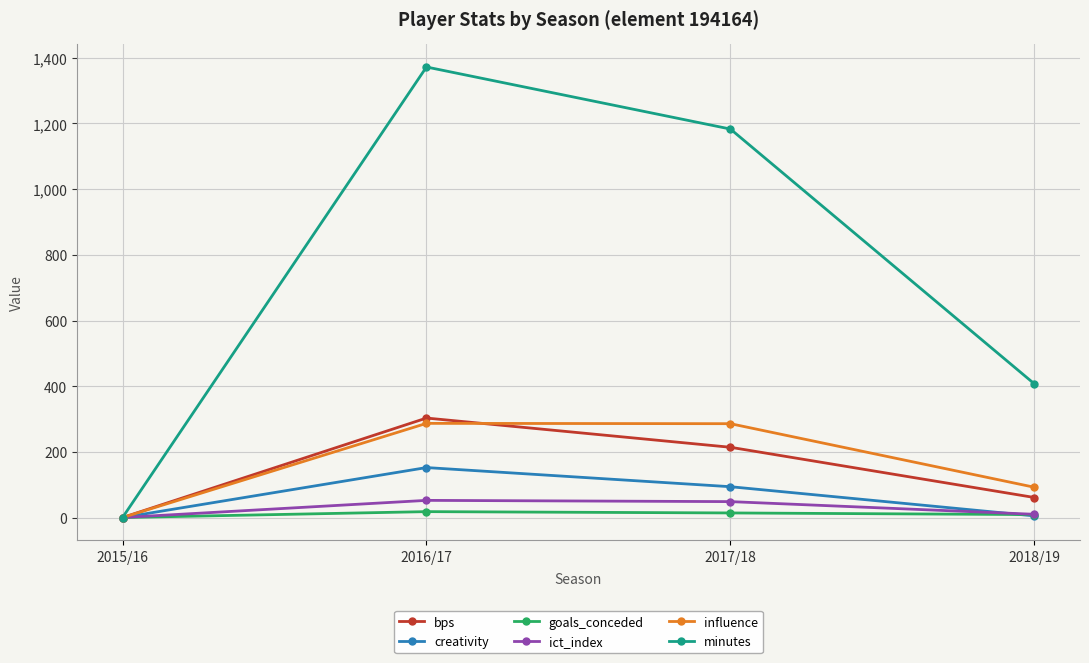

The value of influence at 2016/17 is 76.8. True or false?

False